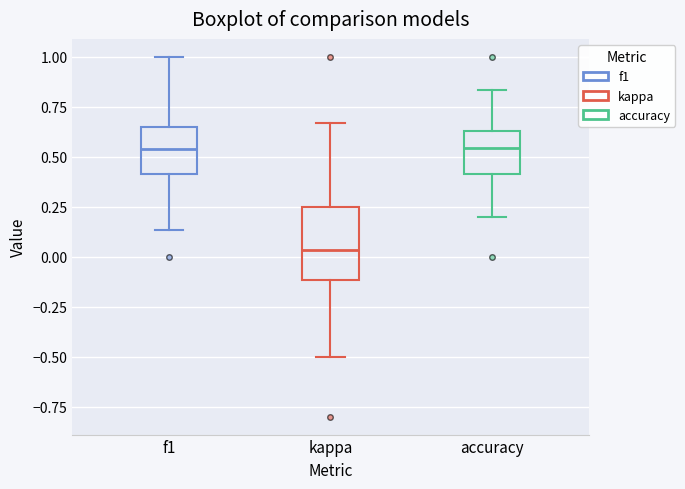

Reading left to right, transcribe this box plot: for each box, give where its median line is, the range the box spans, and where its two whiskers end, as read against the y-axis. The values are not printed on the chart, so give them approximately, as read against the axis.

f1: median 0.55, box 0.40 to 0.65, whiskers 0.15 to 1.00
kappa: median 0.05, box -0.10 to 0.25, whiskers -0.50 to 0.65
accuracy: median 0.55, box 0.40 to 0.65, whiskers 0.20 to 0.85